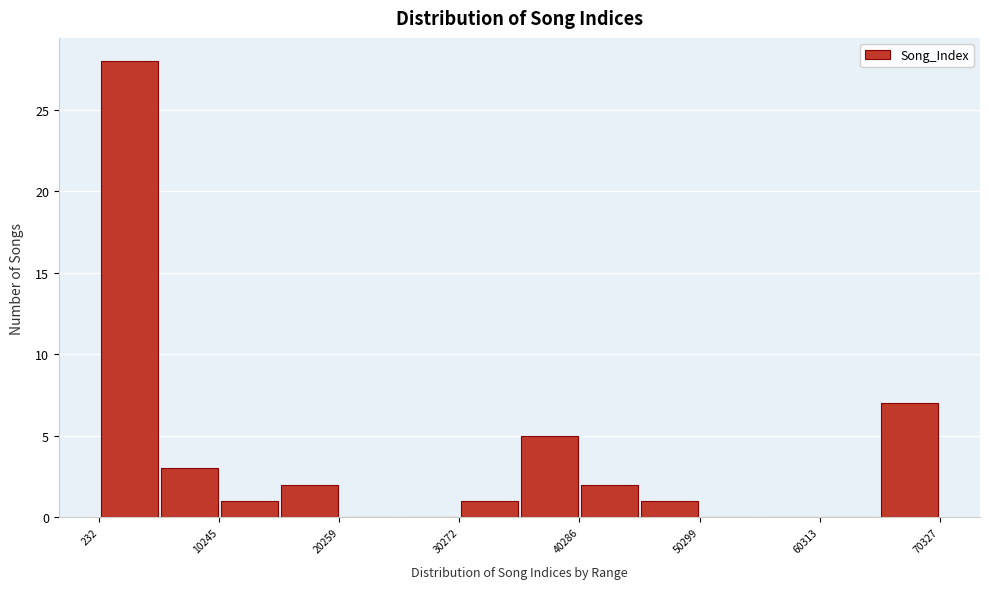

Read against the x-axis, roughly where is the centre of the tallest bar?

2000